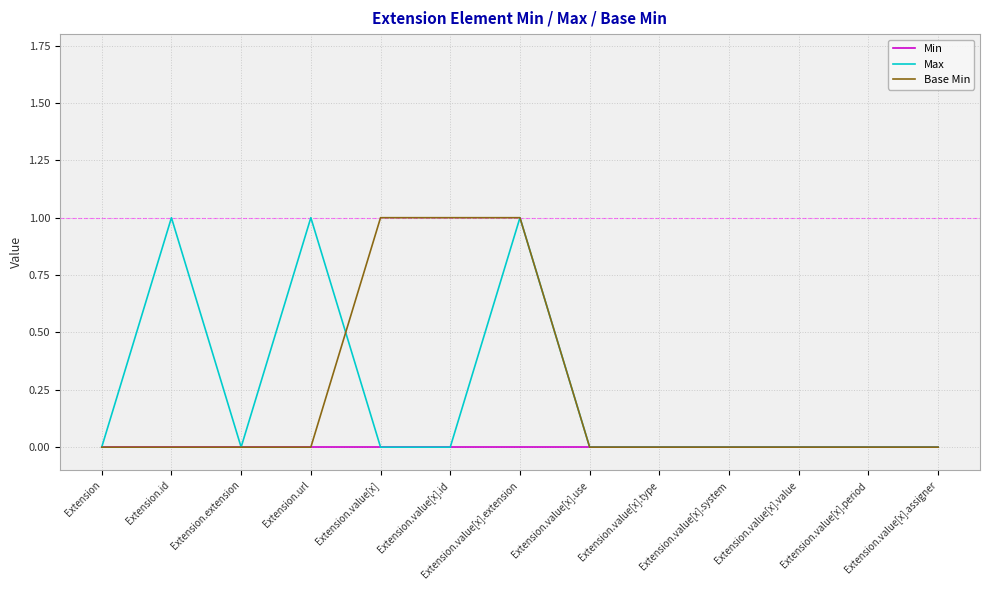

What is the difference between the highest and lowest values at Extension.value[x]?

1